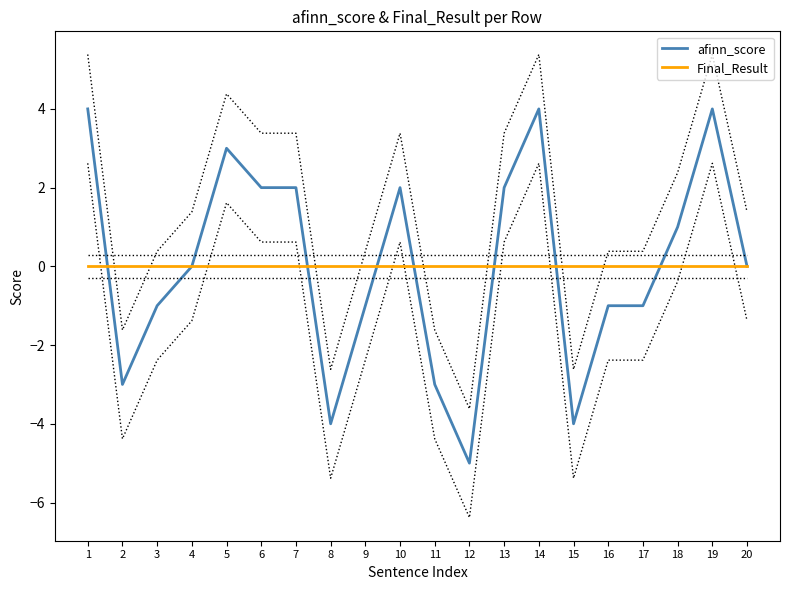

What is the difference between the maximum and second lowest values in the afinn_score series?

8